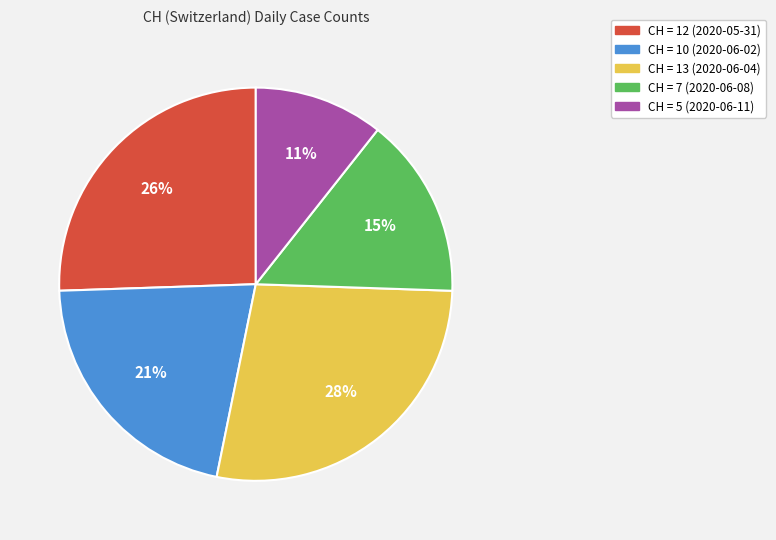

To the nearest percent, what is the average slice percentage?

20%